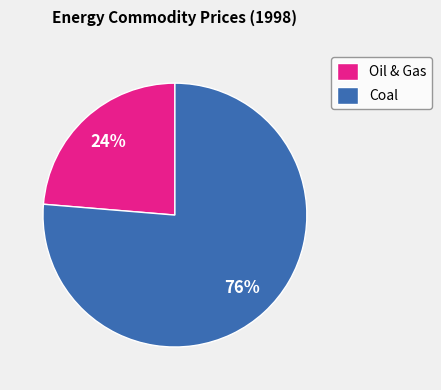

Between Oil & Gas and Coal, which is larger?

Coal